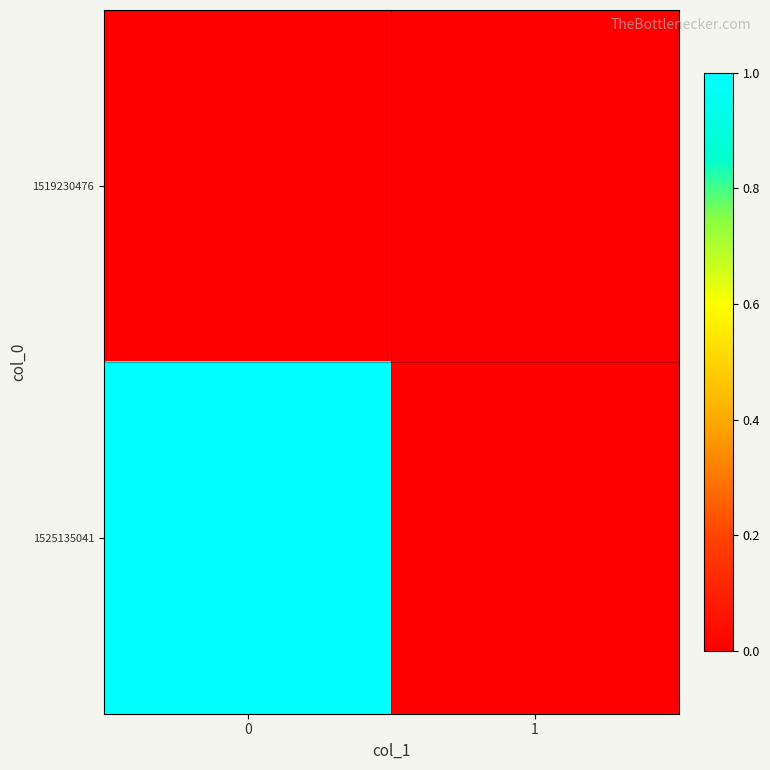

Reading left to right, extract all data points from this chart.

row_0: 0	0
row_1: 1	0